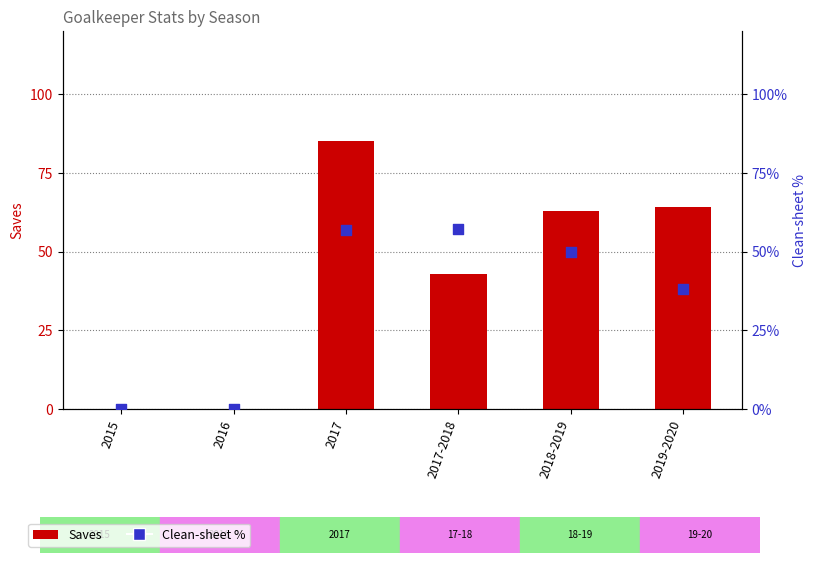

Which series reaches the maximum Y coordinate?

Saves